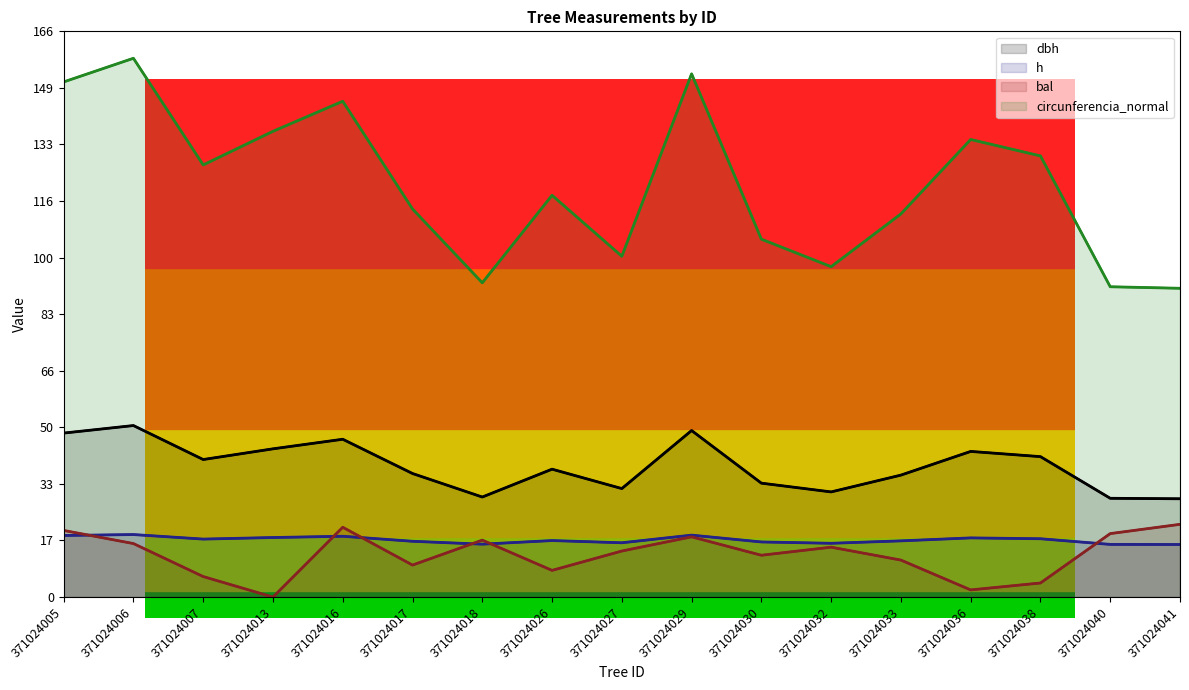

Which has a higher value, 371024027 or 371024018?

371024027